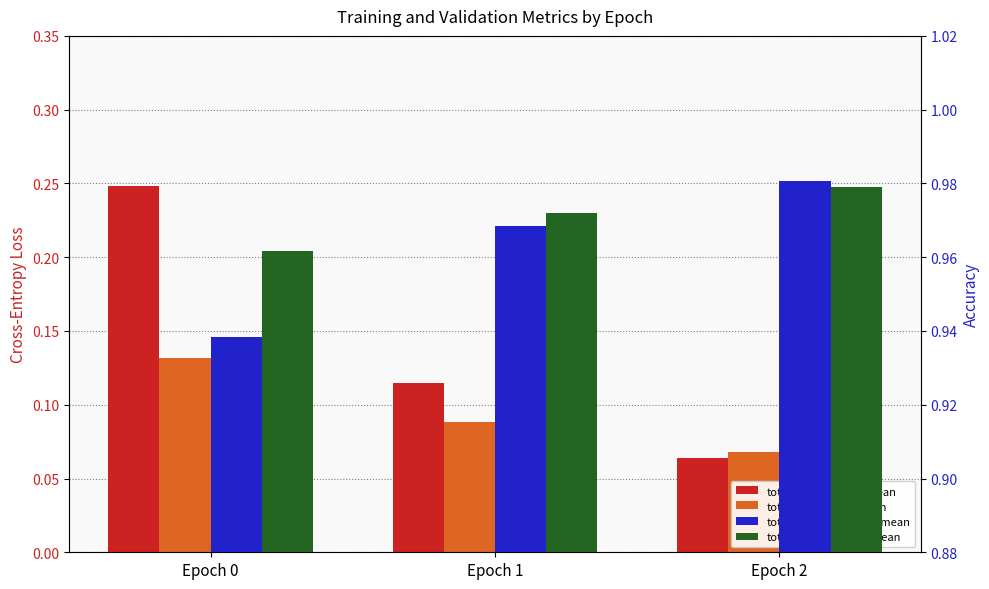

Count the number of categories in the chart.

3